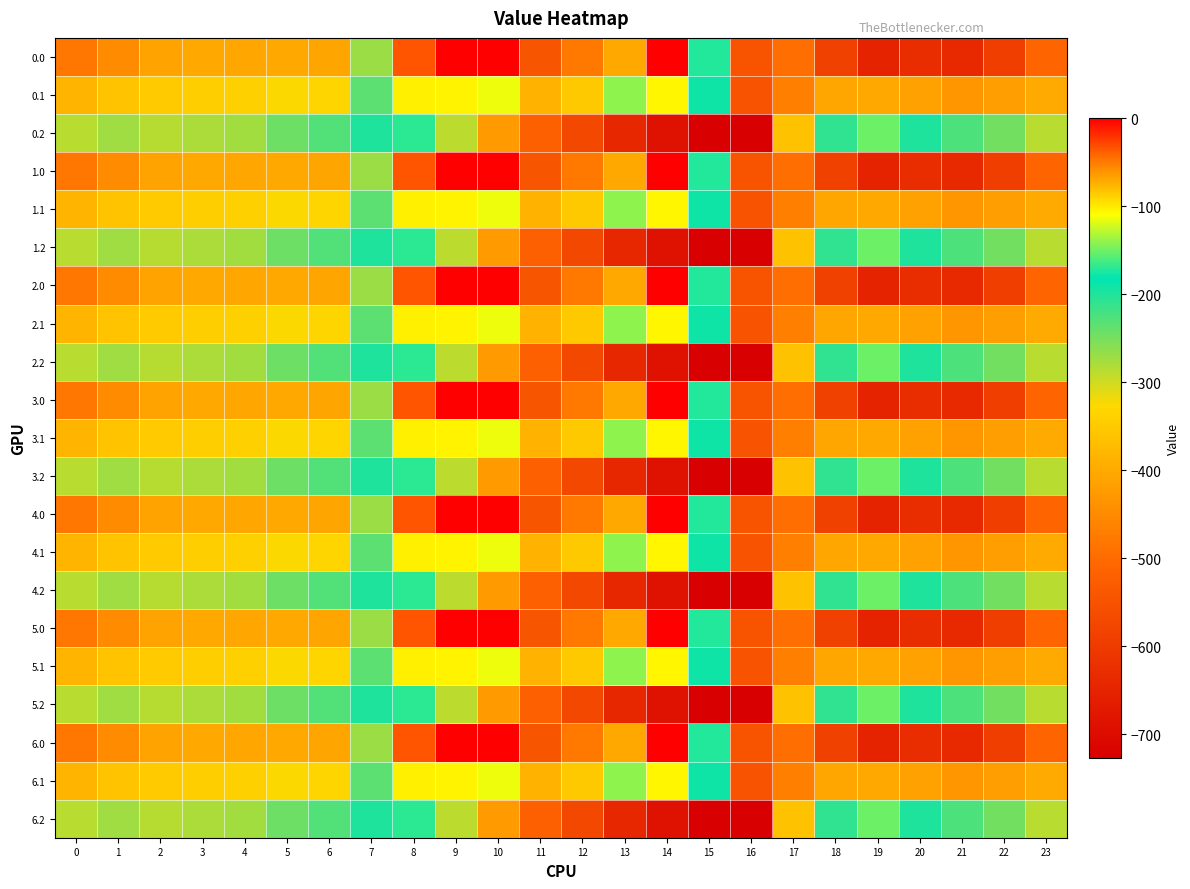

What is the smallest value displayed?

-726.6